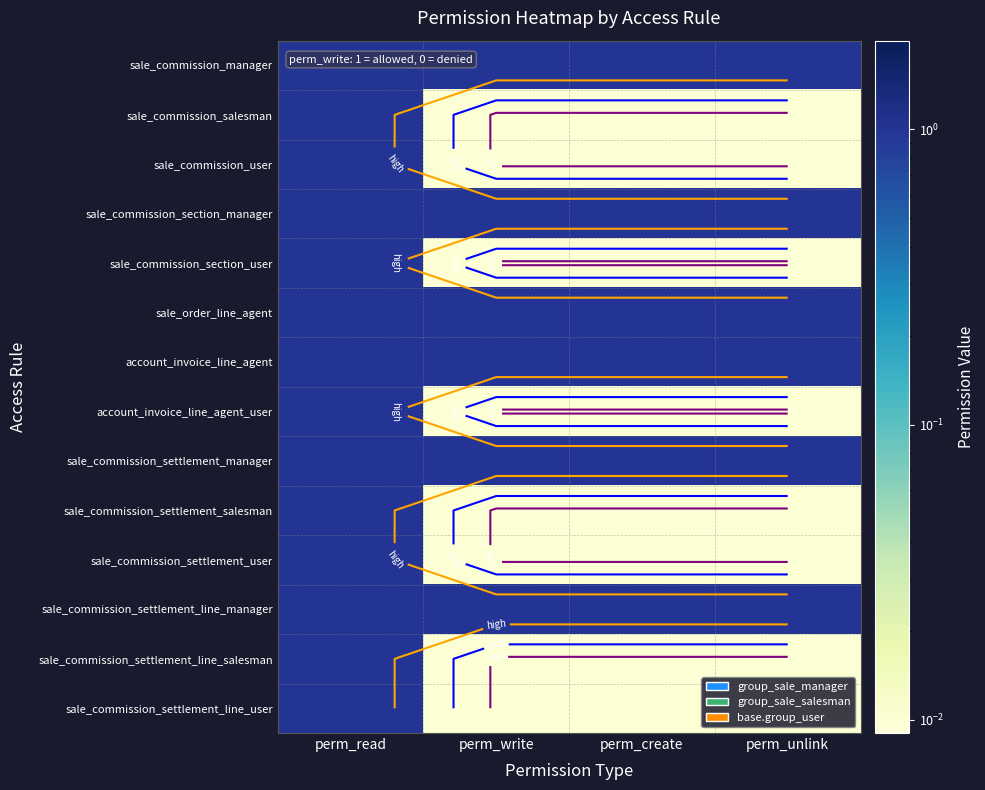

At perm_unlink, list the series in order from largest to smallest.

sale_commission_manager, sale_commission_section_manager, sale_order_line_agent, account_invoice_line_agent, sale_commission_settlement_manager, sale_commission_settlement_line_manager, sale_commission_salesman, sale_commission_user, sale_commission_section_user, account_invoice_line_agent_user, sale_commission_settlement_salesman, sale_commission_settlement_user, sale_commission_settlement_line_salesman, sale_commission_settlement_line_user